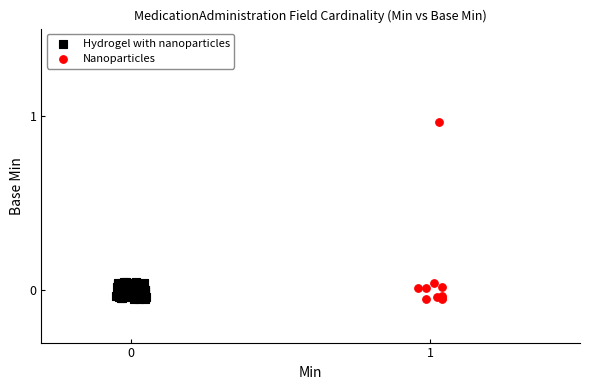

Which series reaches the maximum Y coordinate?

Nanoparticles